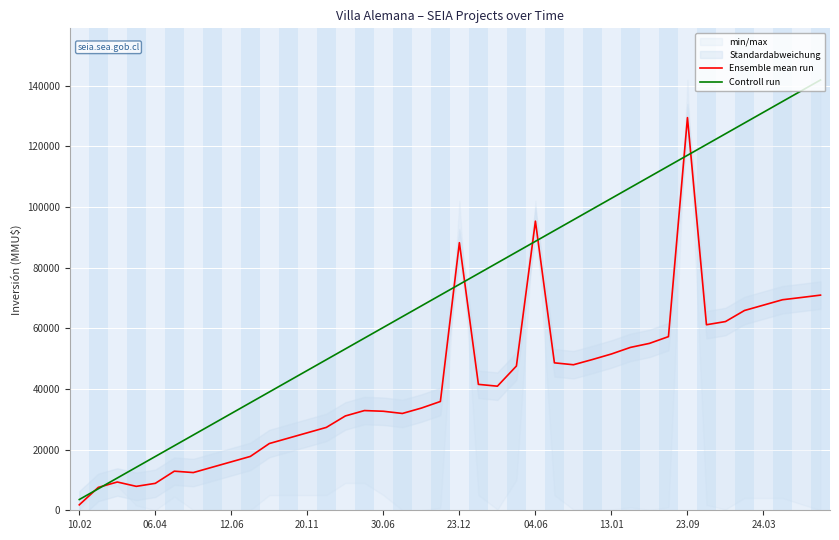

How many lines are shown in the chart?

2